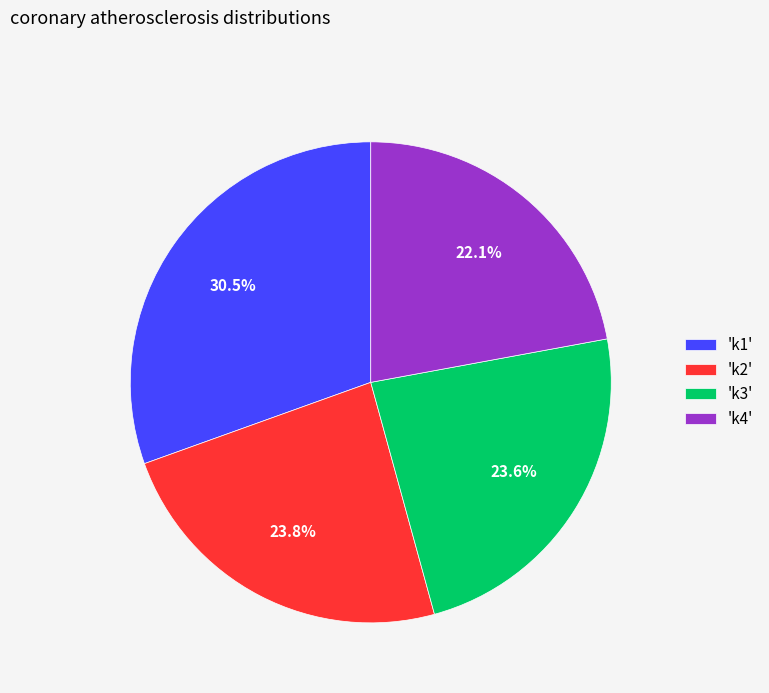

Combined, do 'k4' and 'k1' account for over 50%?

Yes